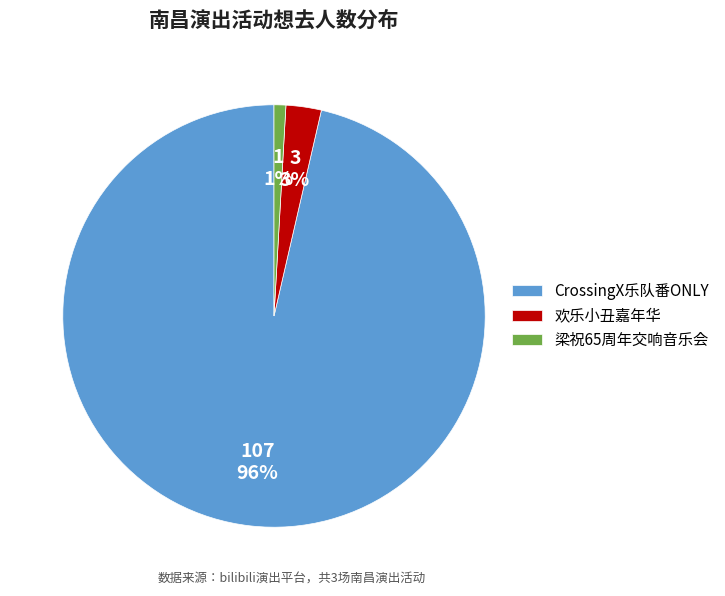

Is it true that 梁祝65周年交响音乐会 is 1% of the pie?

True